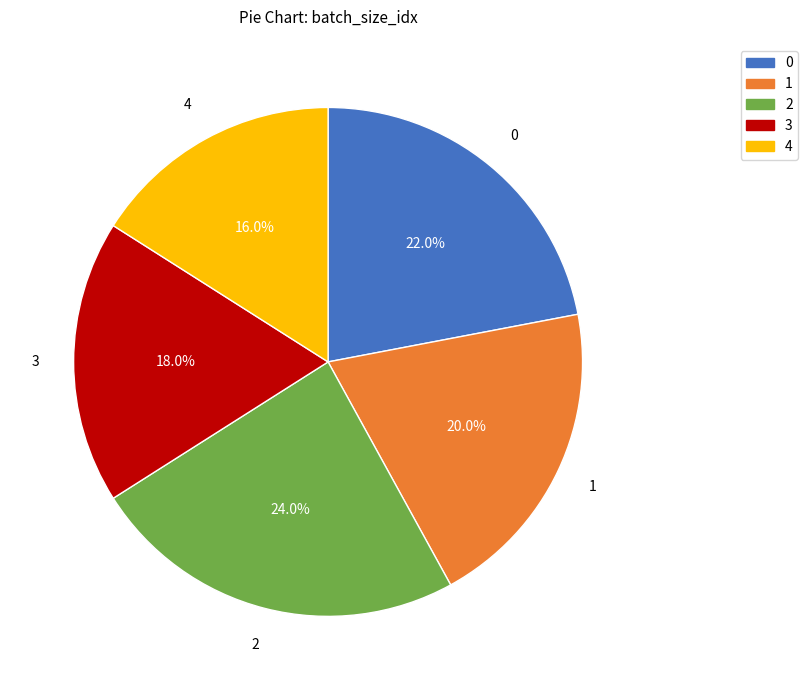

Is the sum of 1 and 2 greater than half?

No